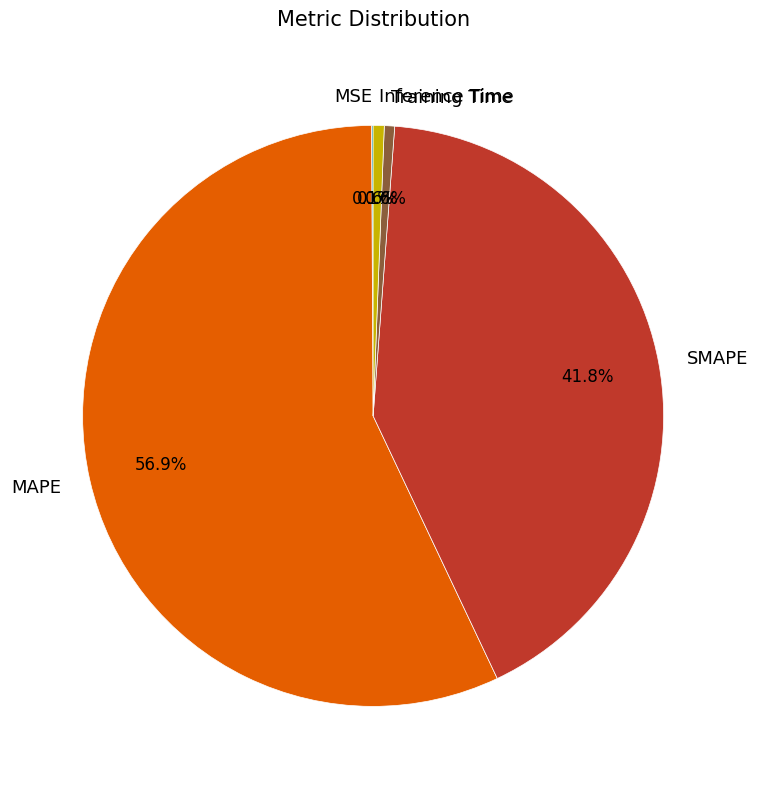

To the nearest percent, what portion does MAPE represent?

57%